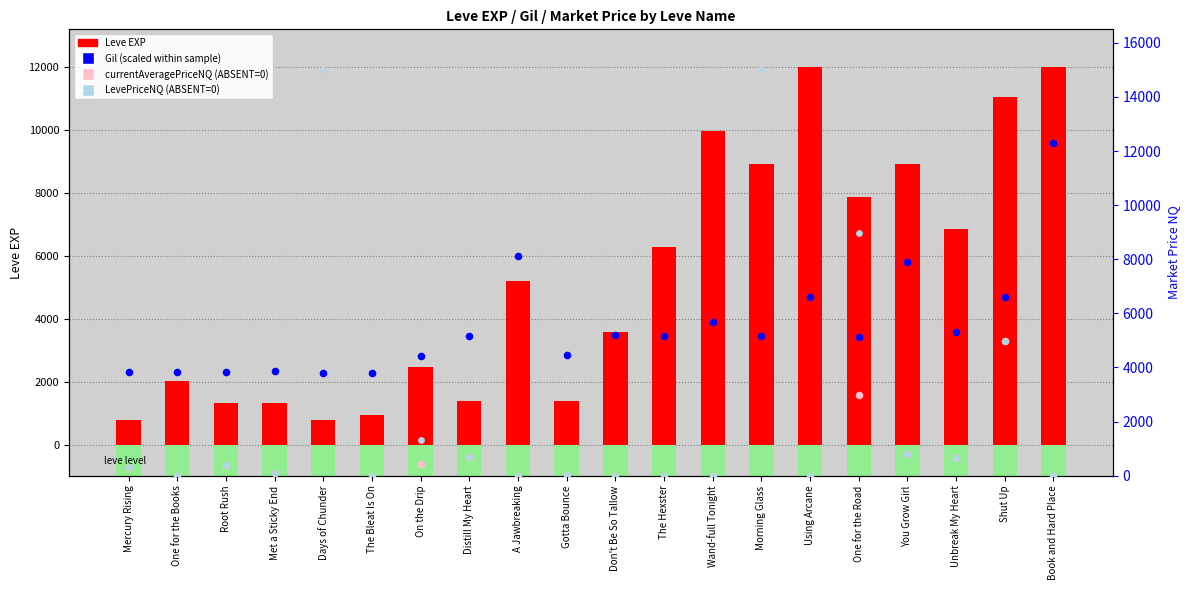

What are all the series names shown in the legend?

Leve EXP, Gil (scaled), currentAveragePriceNQ, LevePriceNQ